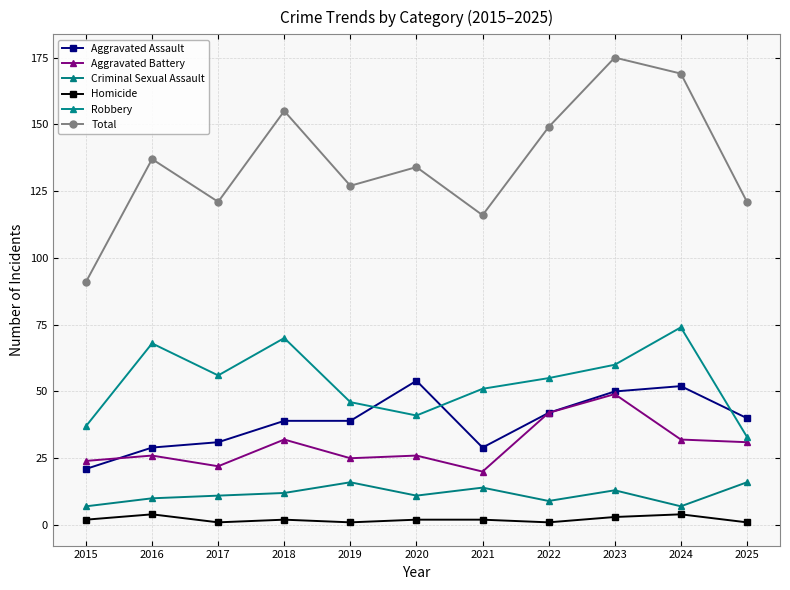

Count the Criminal Sexual Assault values in the range 9 to 14.

7